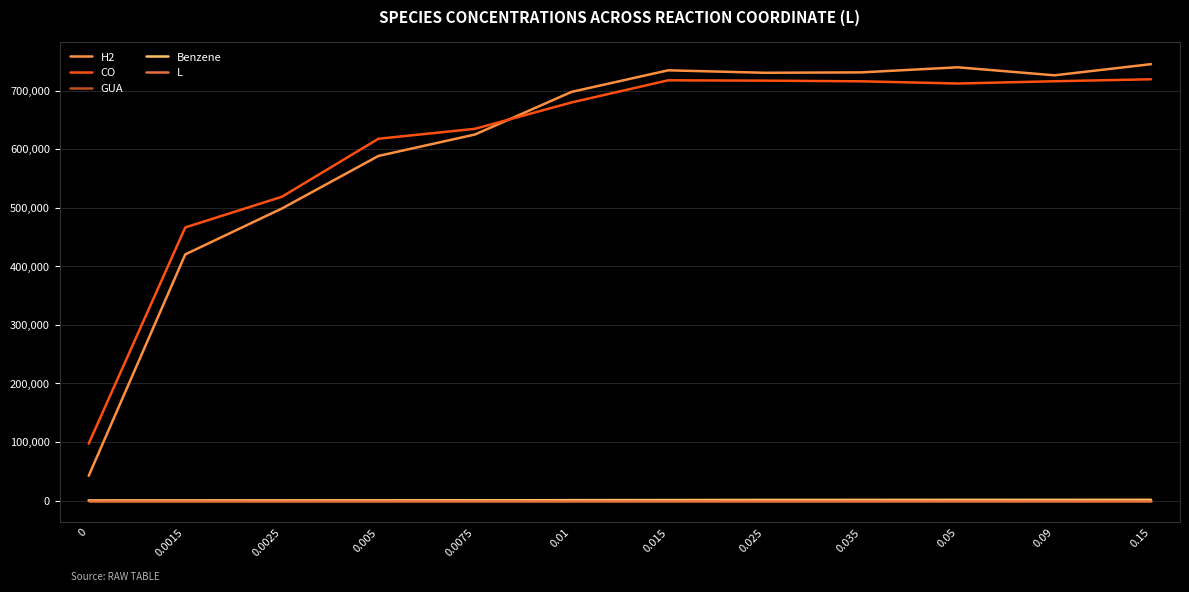

Does the chart display data point markers on the line(s)?

No